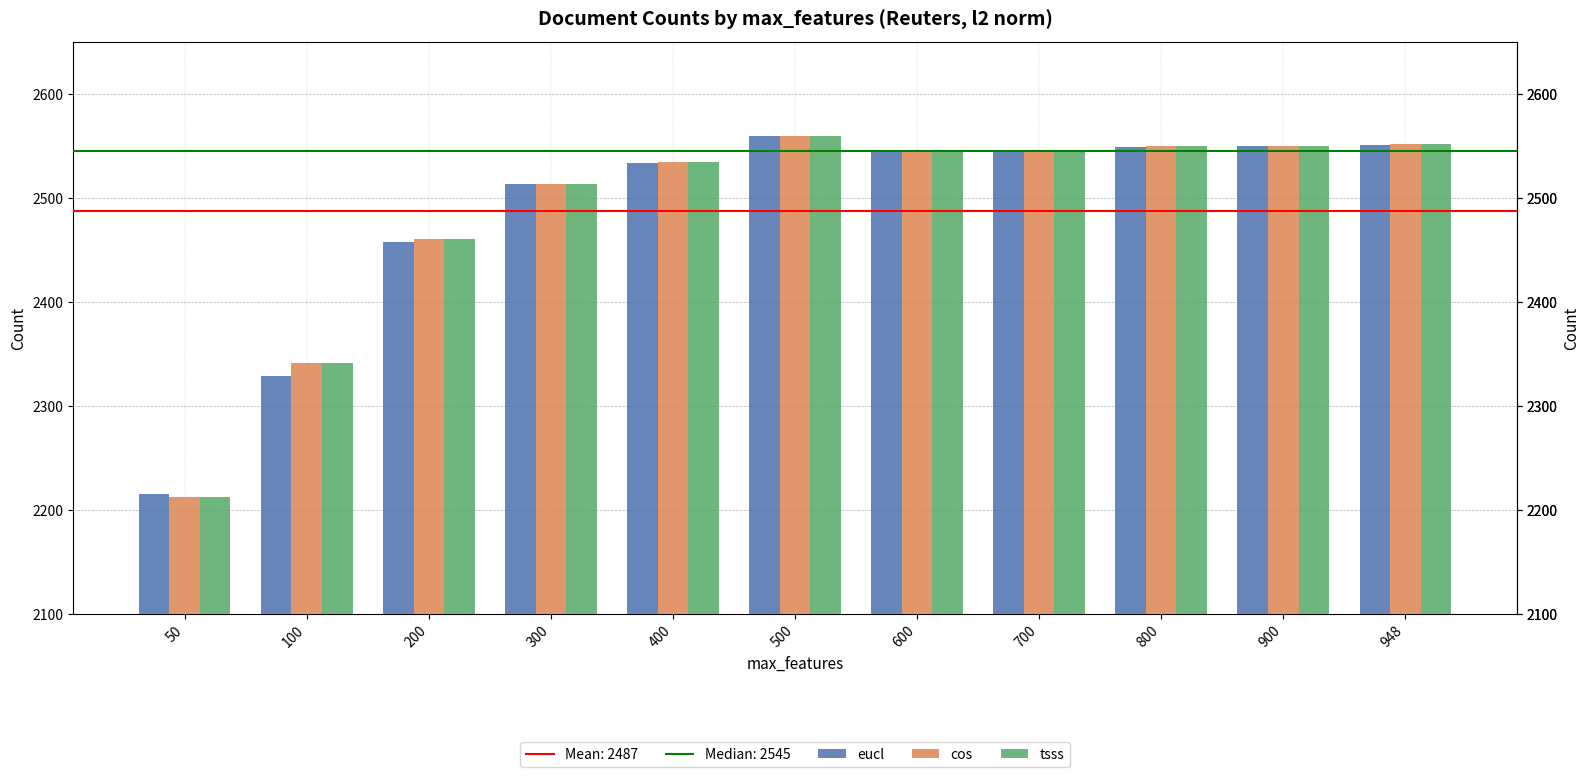

What is the total value across all series at 400?

7604